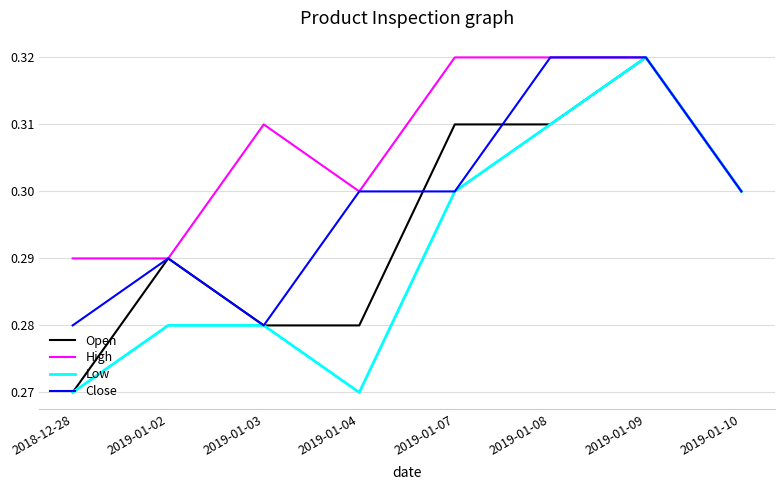

What is the total value across all series at 2019-01-09?

1.3